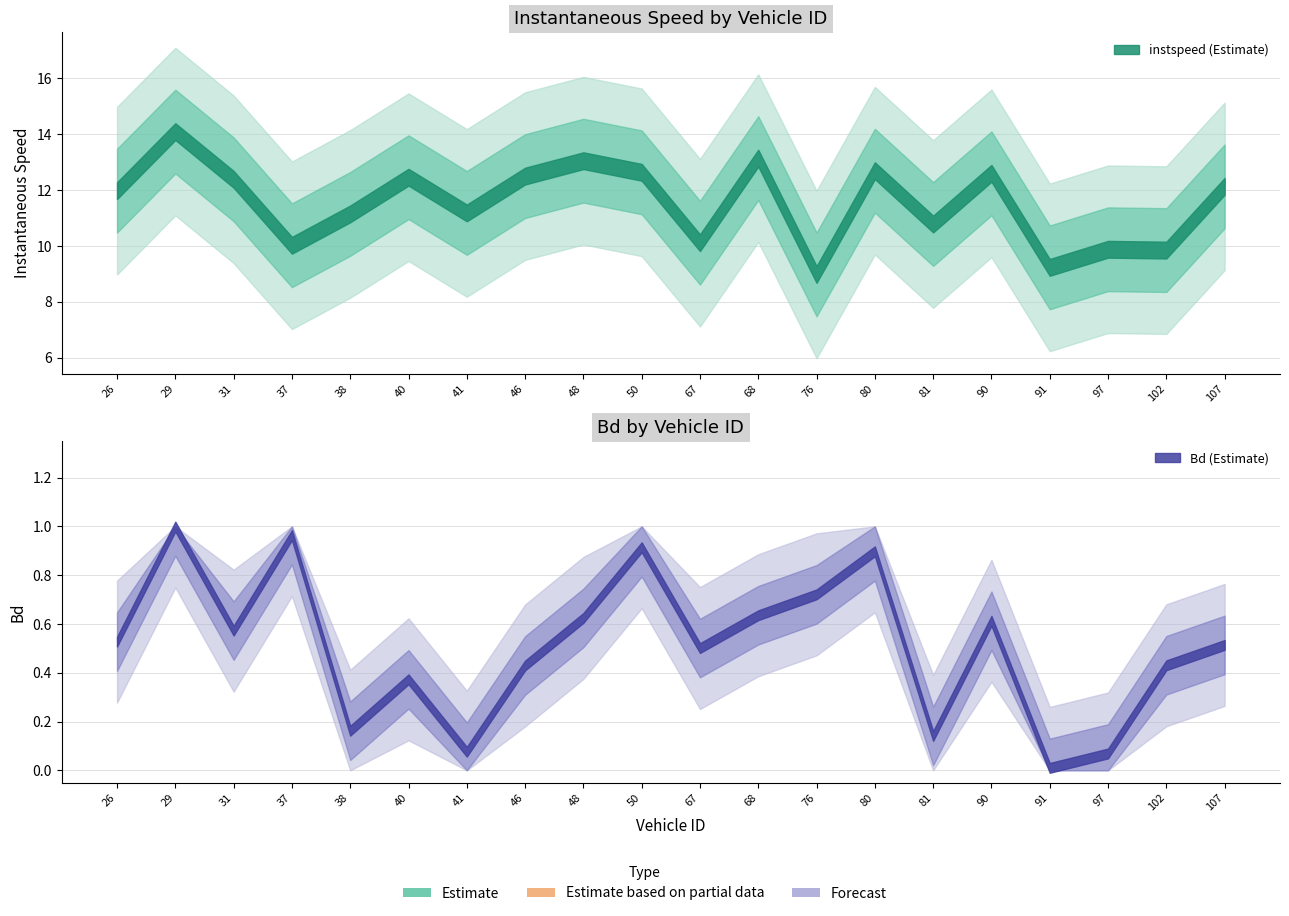

Which label corresponds to the largest value in the chart?

29.0